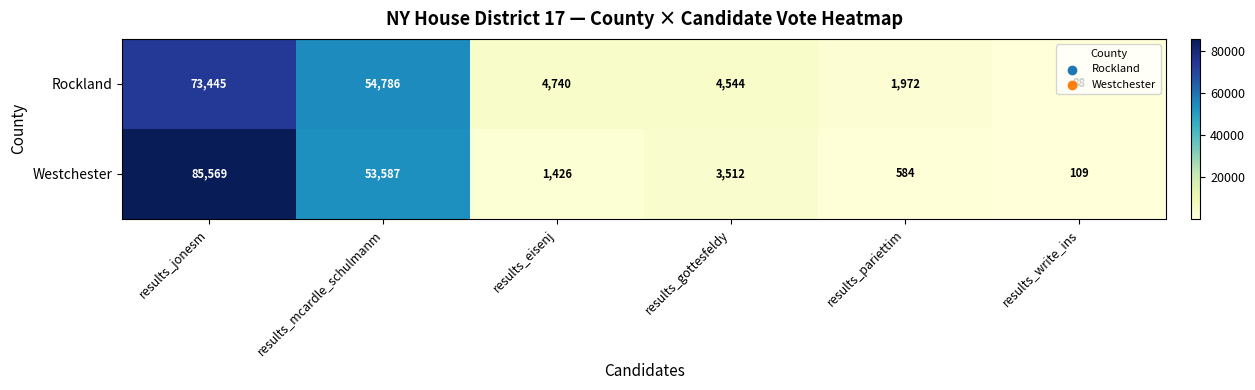

What is the difference between the Westchester values at results_pariettim and results_gottesfeldy?

2928